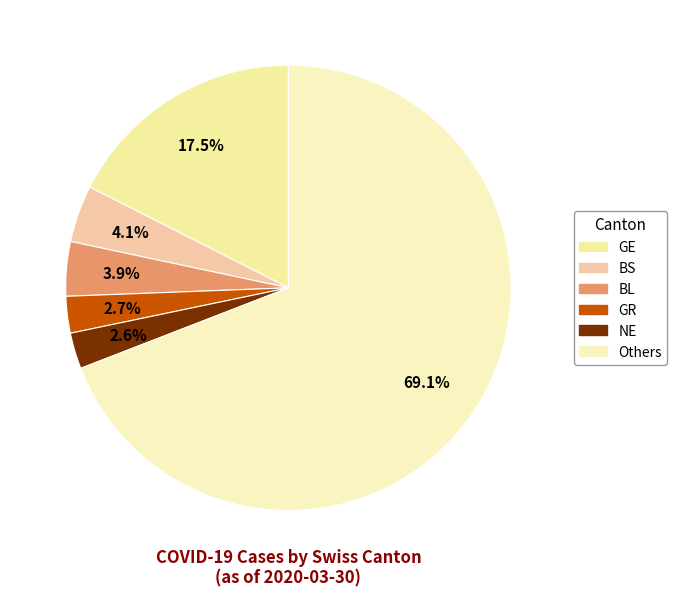

How many slices are in this pie chart?

6